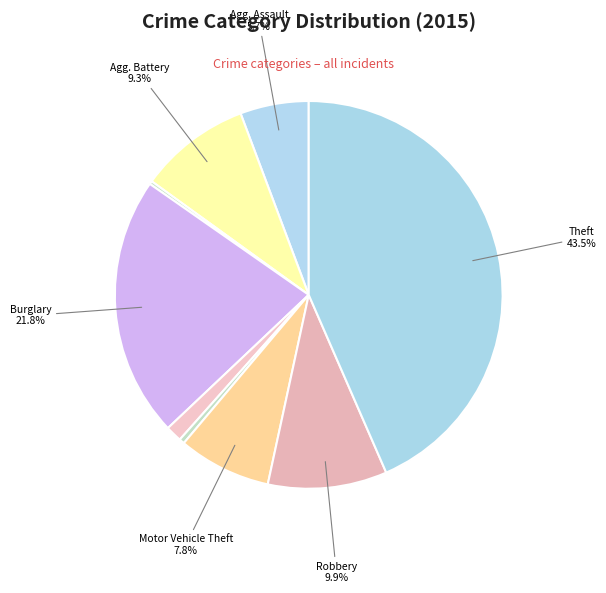

To the nearest percent, what is the difference between the largest and smallest slice percentages?

43%